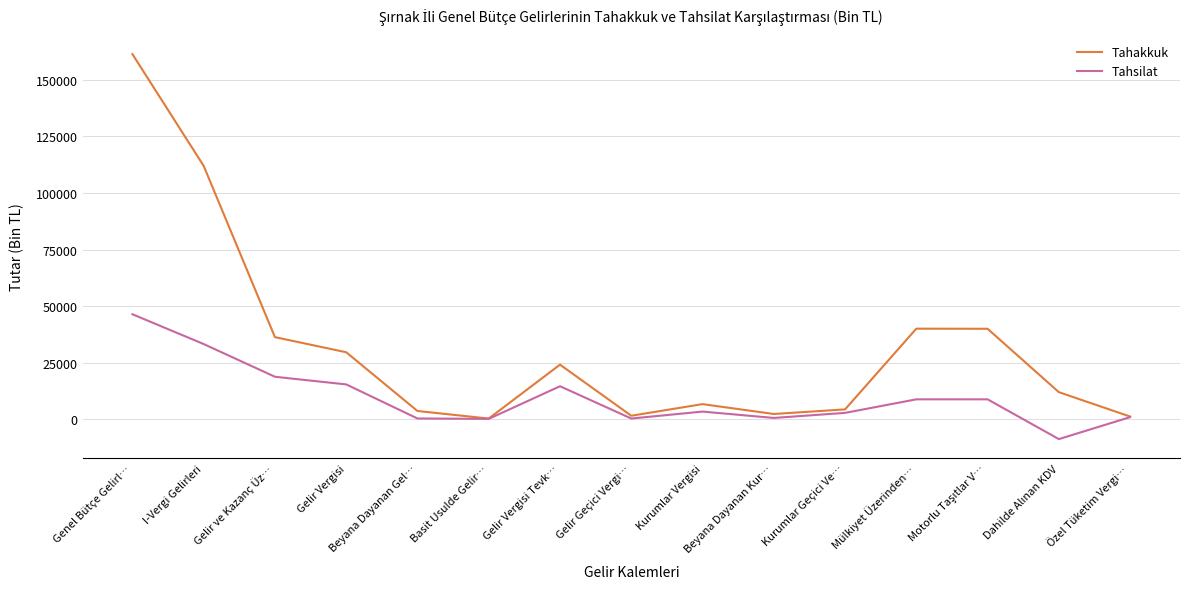

Which series has the widest spread of values?

Tahakkuk